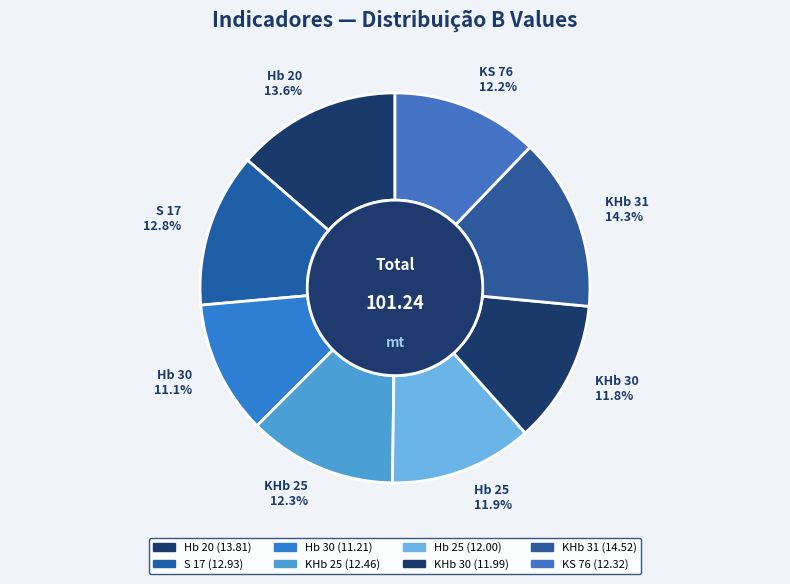

Combined, do Hb 20 and Hb 25 account for over 50%?

No